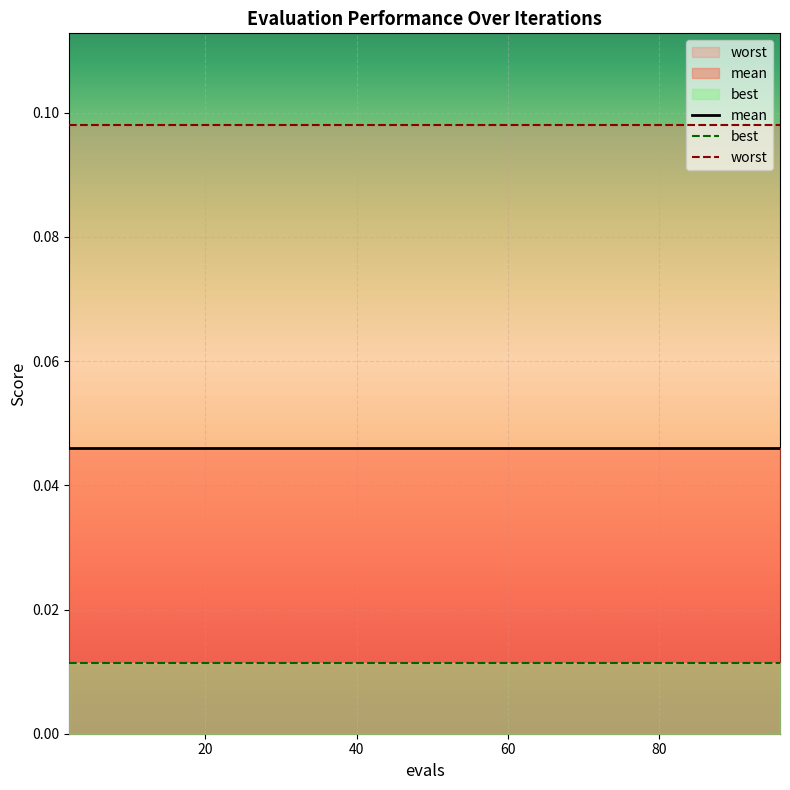

Is the value of worst at 8 greater than the value of best at 20?

Yes